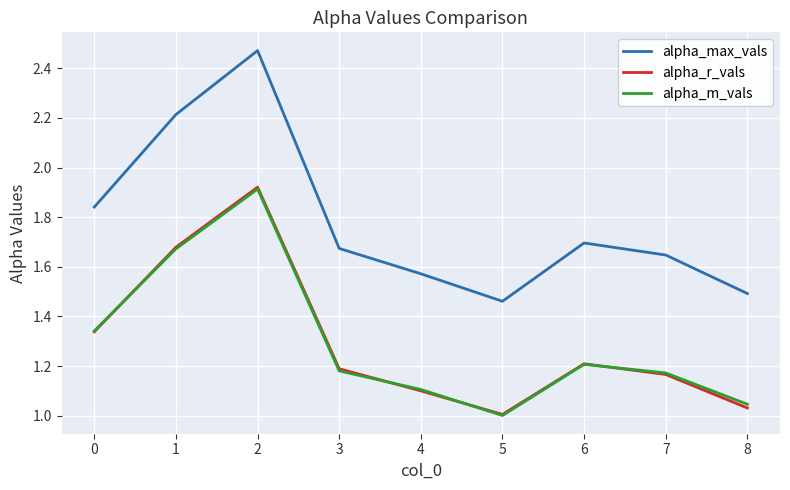

Which series changed the most between 2 and 3?

alpha_max_vals